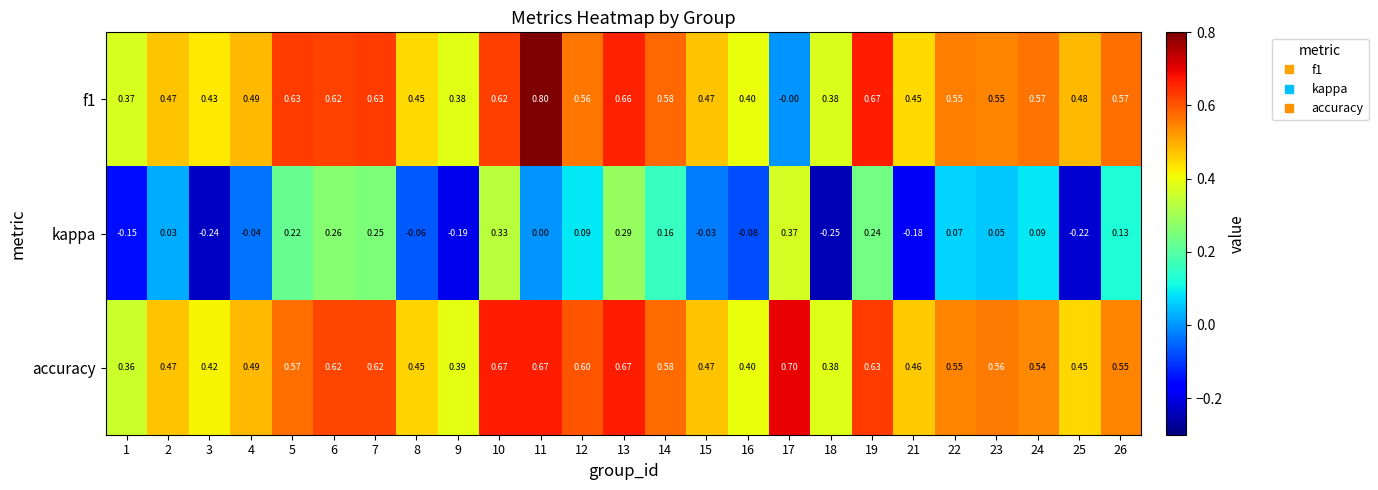

How many categories are shown in the chart?

25